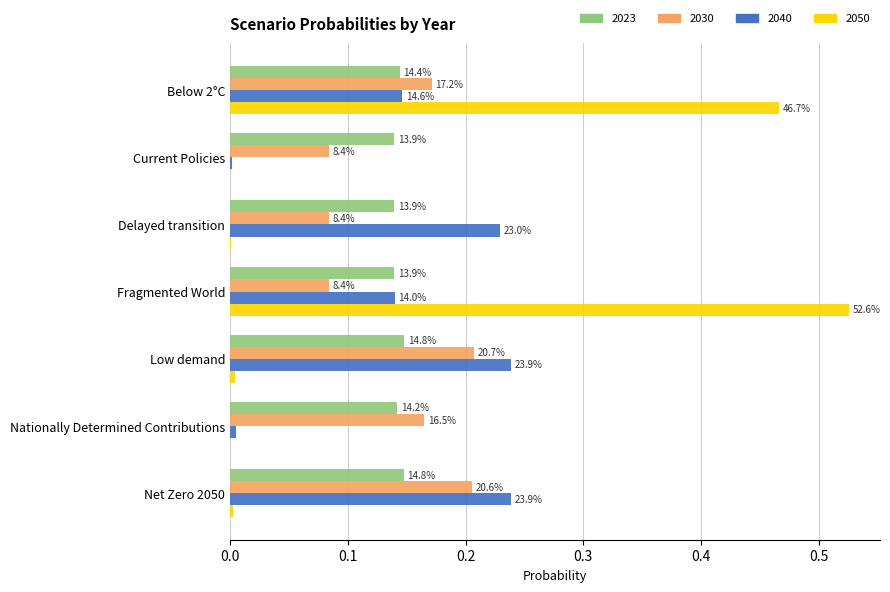

What is the difference between the highest and lowest values at Delayed transition?

0.2